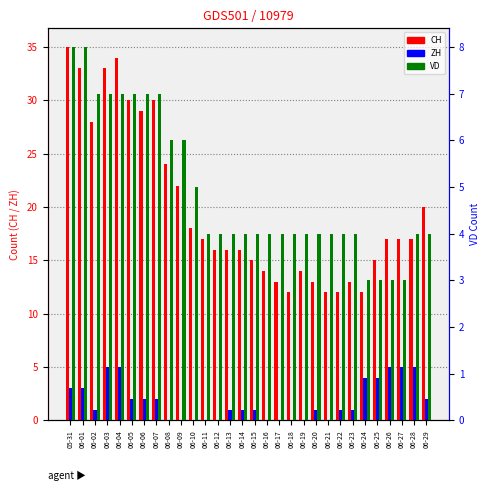

What is the value of the ZH bar at the 15th from the left?

1